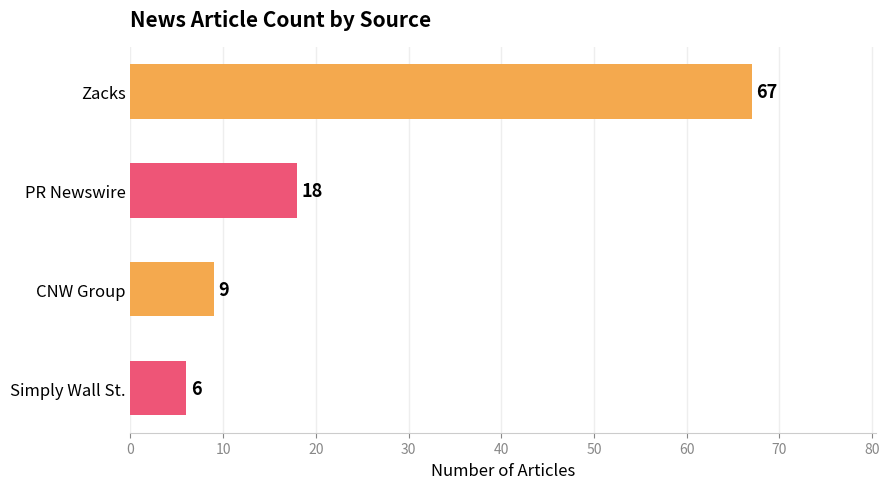

How many data points does each series have?

4